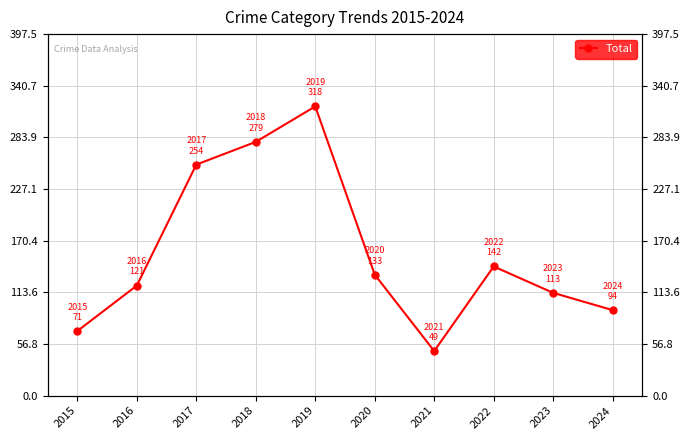

Does the chart display data point markers on the line(s)?

Yes